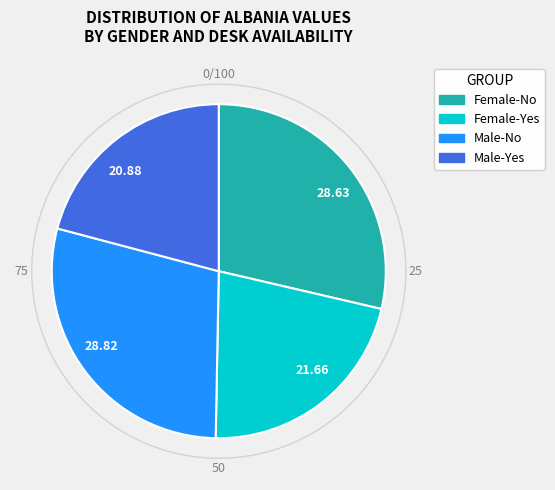

To the nearest percent, what is the combined percentage of Male-No and Male-Yes?

50%